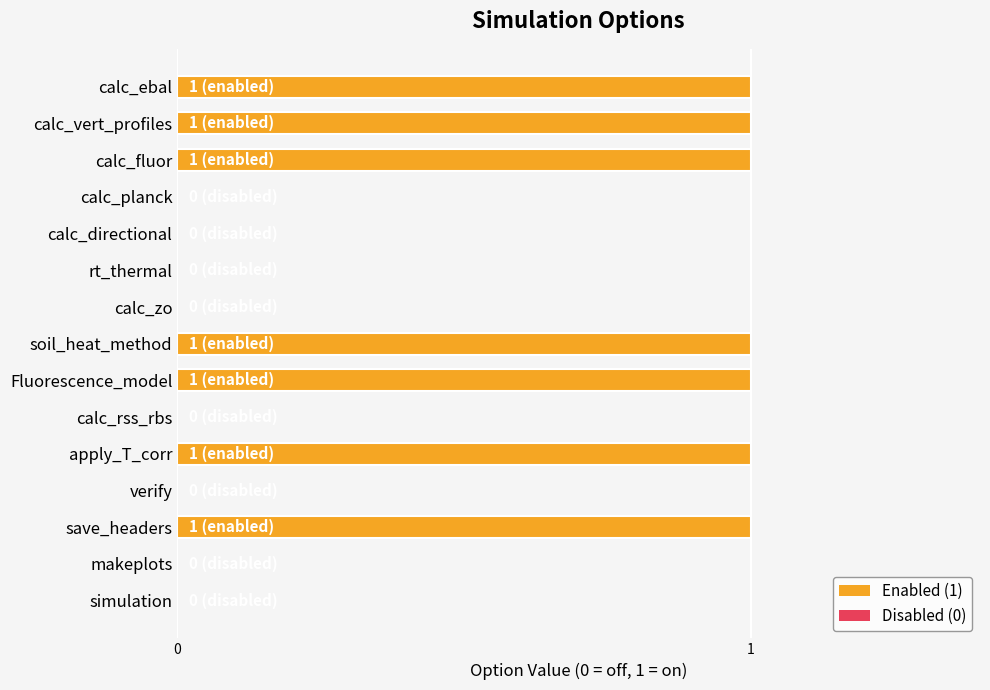

Count the values in the range 0 to 1.

15